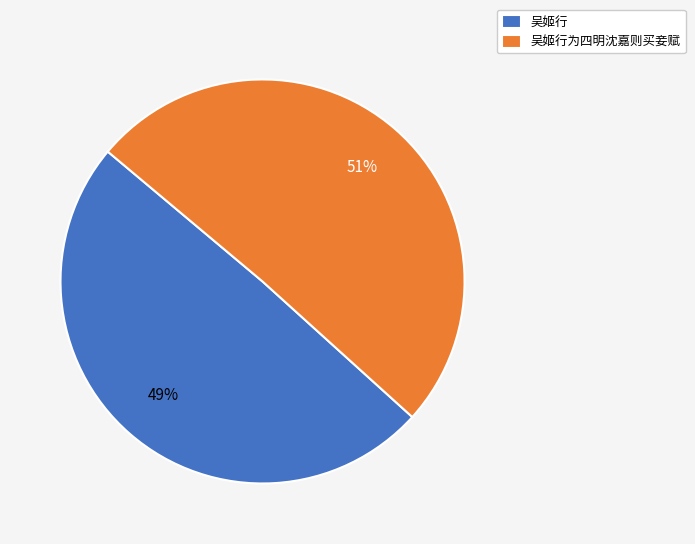

Which has a higher value, 吴姬行 or 吴姬行为四明沈嘉则买妾赋?

吴姬行为四明沈嘉则买妾赋